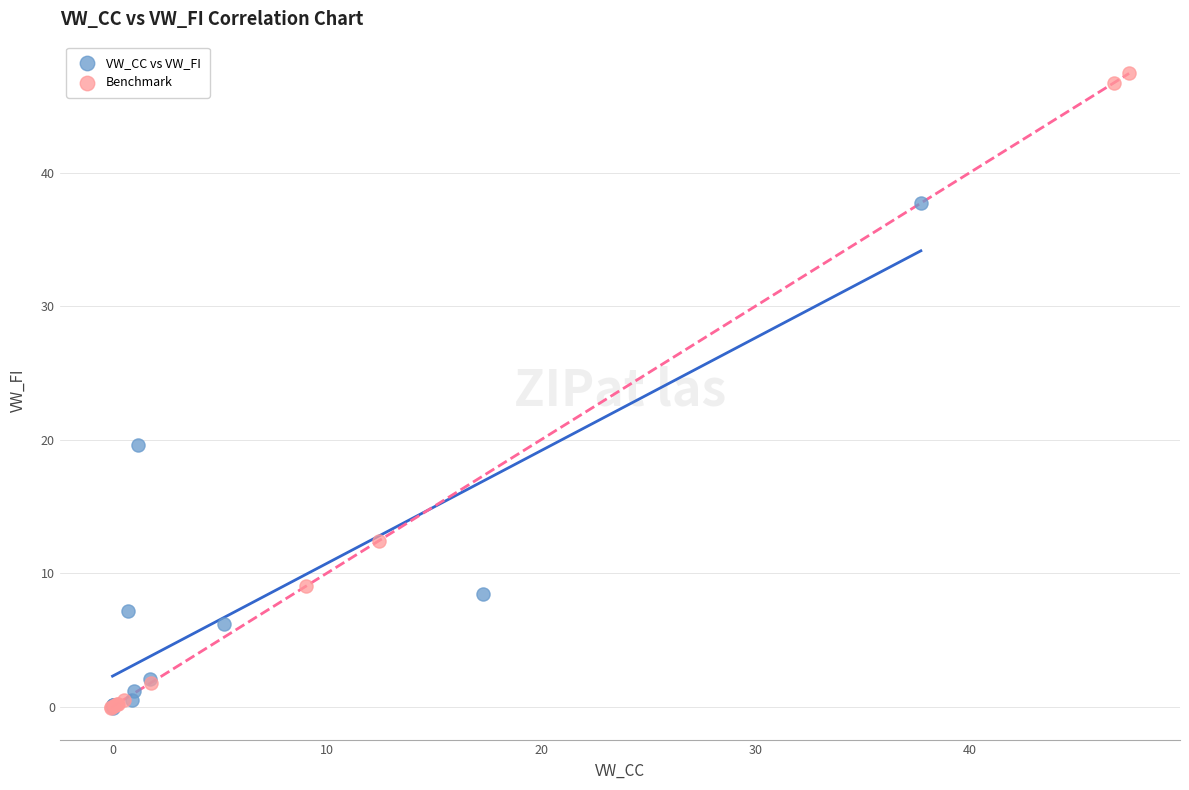

What are all the series names shown in the legend?

VW_CC vs VW_FI, Benchmark